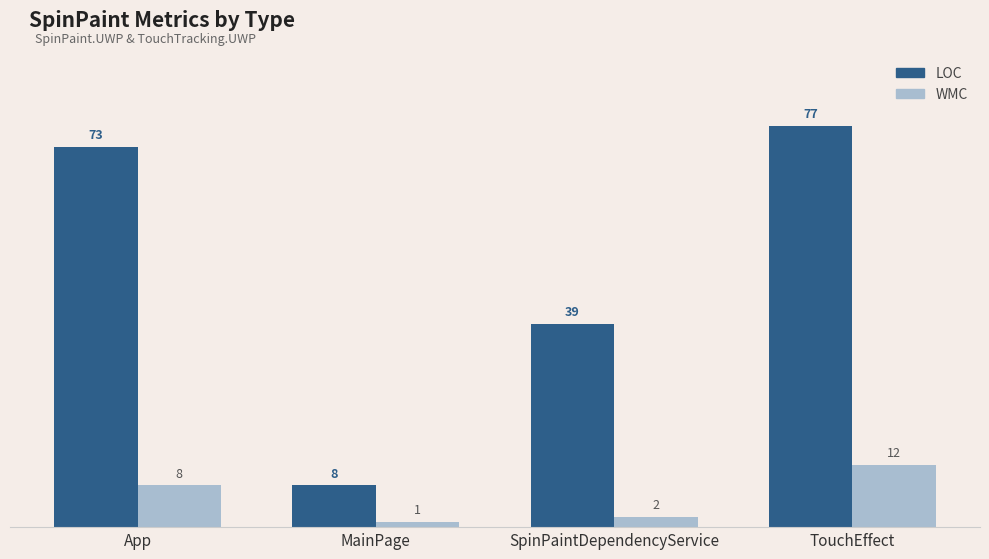

Reading right to left, transcribe all the data shown in this chart.

LOC: 77	39	8	73
WMC: 12	2	1	8